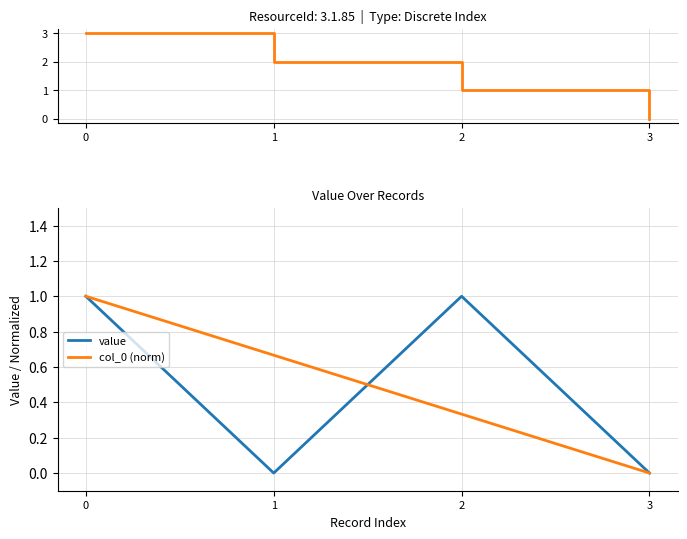

How many values in col_0 (norm) are above zero?

3